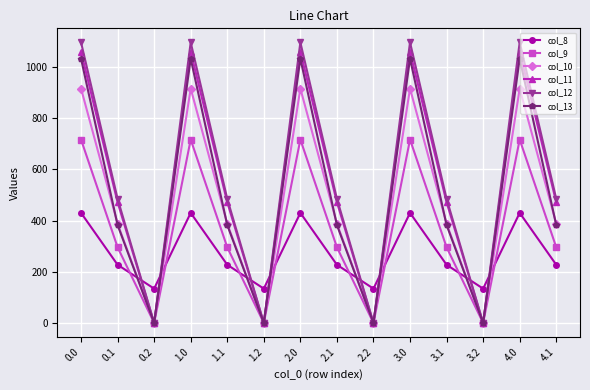

What is the sum of all col_12 values?

7910.4